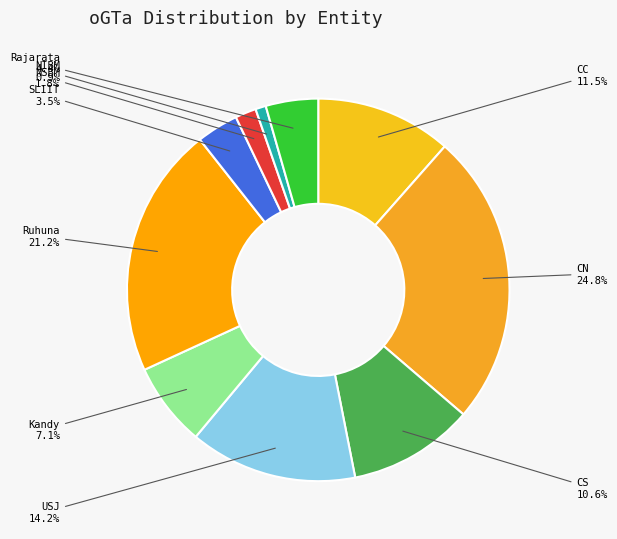

Which category has the biggest portion of the pie?

CN